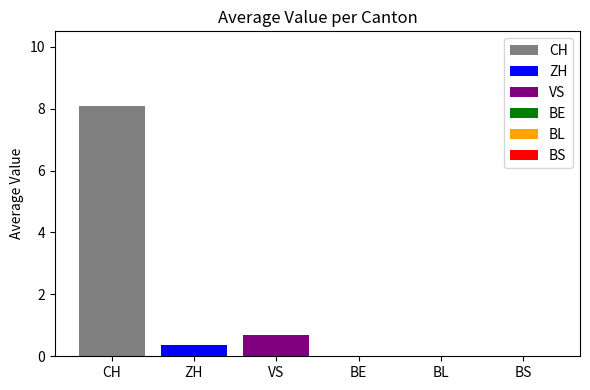

Which series has the largest range (max minus min)?

CH